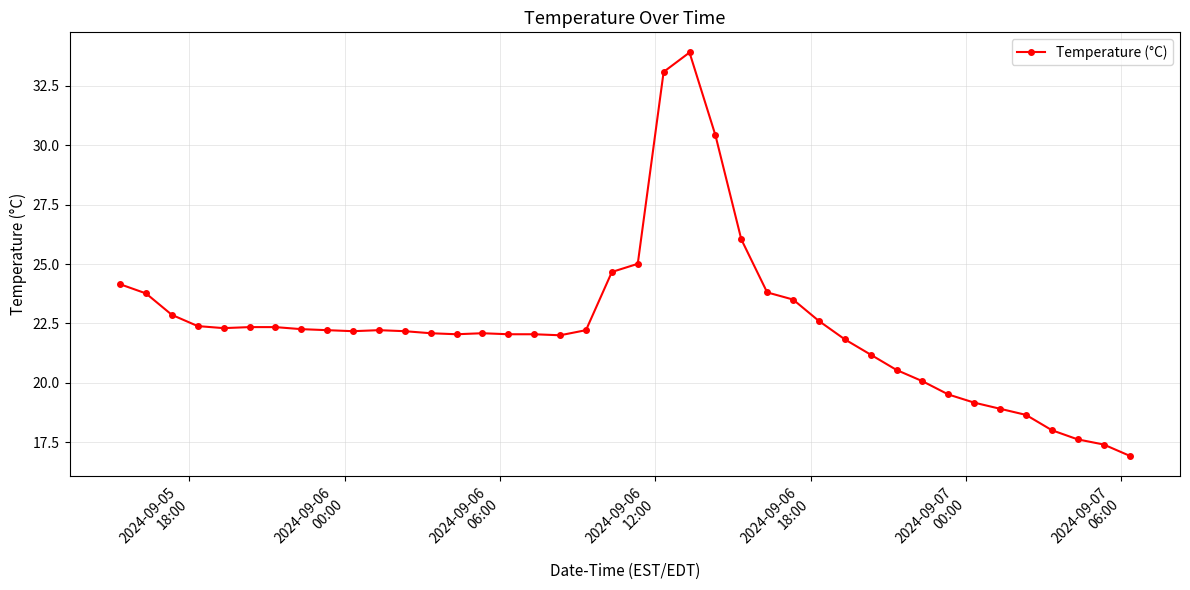

How many lines are shown in the chart?

1